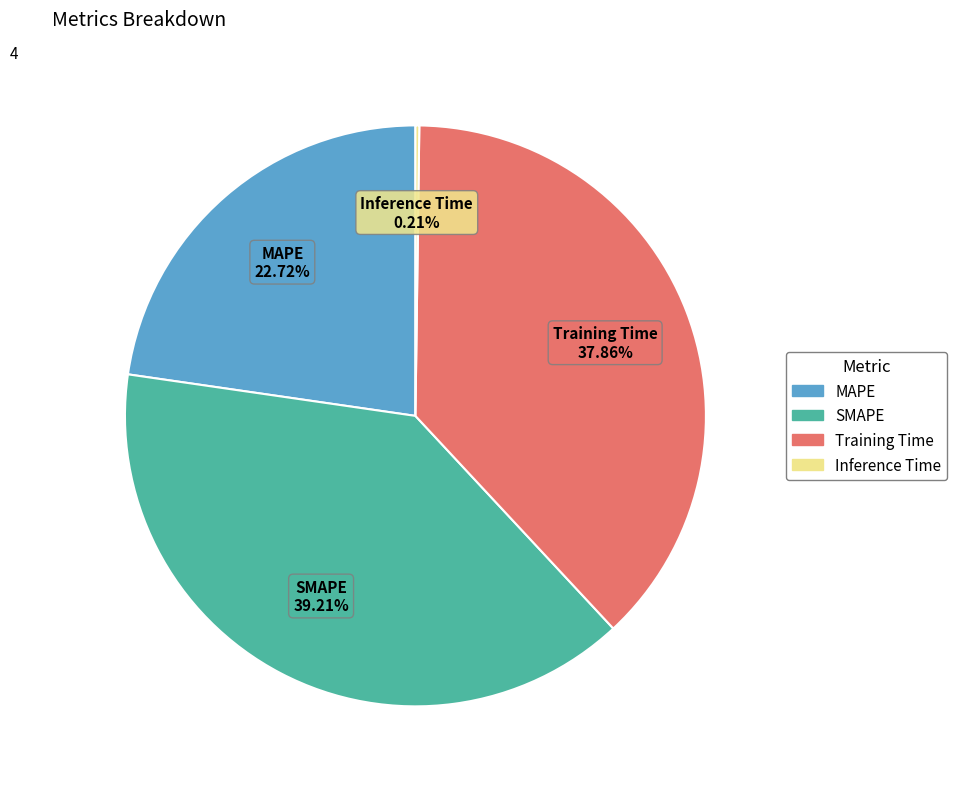

What is the total percentage of SMAPE and Training Time?

77.1%